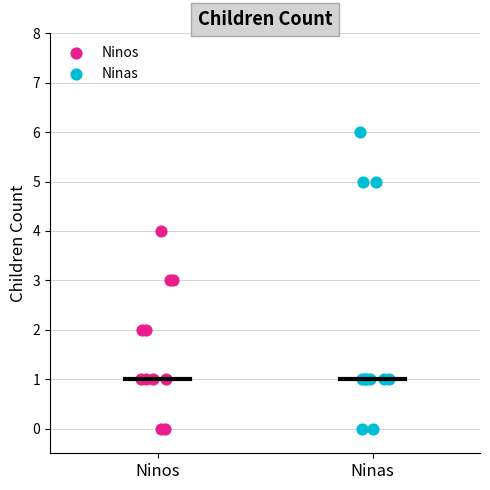

Which series has the largest Y range (max minus min)?

Ninas